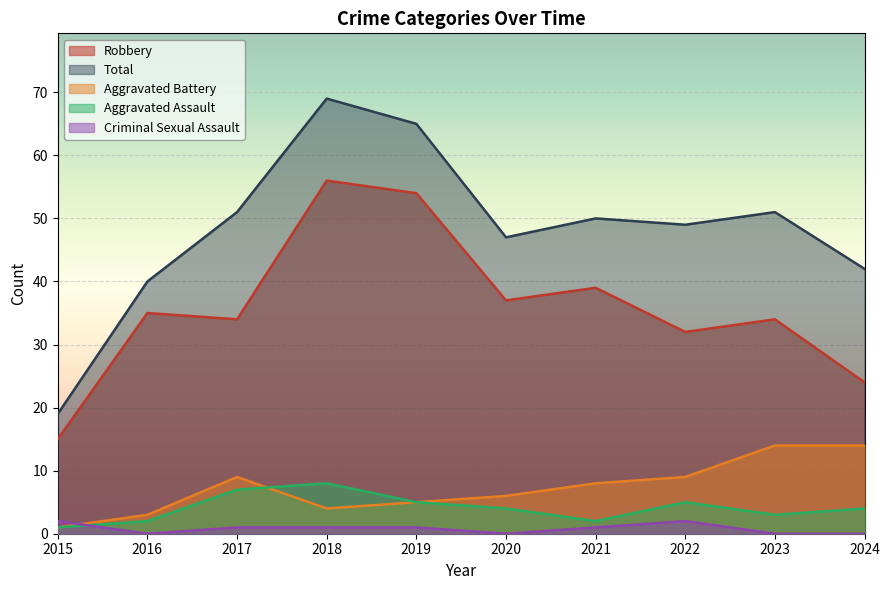

Reading left to right, what are all the values shown in this chart?

Aggravated Assault: 2015=1	2016=2	2017=7	2018=8	2019=5	2020=4	2021=2	2022=5	2023=3	2024=4
Aggravated Battery: 2015=1	2016=3	2017=9	2018=4	2019=5	2020=6	2021=8	2022=9	2023=14	2024=14
Criminal Sexual Assault: 2015=2	2016=0	2017=1	2018=1	2019=1	2020=0	2021=1	2022=2	2023=0	2024=0
Robbery: 2015=15	2016=35	2017=34	2018=56	2019=54	2020=37	2021=39	2022=32	2023=34	2024=24
Total: 2015=19	2016=40	2017=51	2018=69	2019=65	2020=47	2021=50	2022=49	2023=51	2024=42